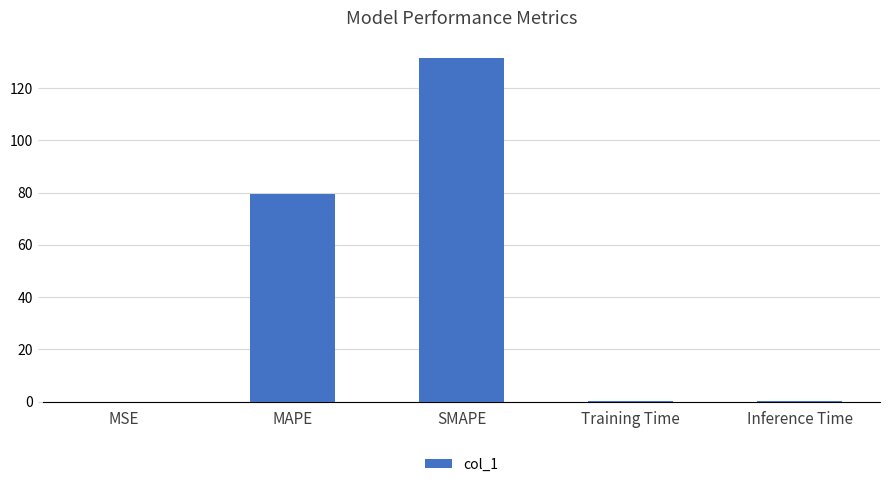

Read the value at MAPE.

79.4